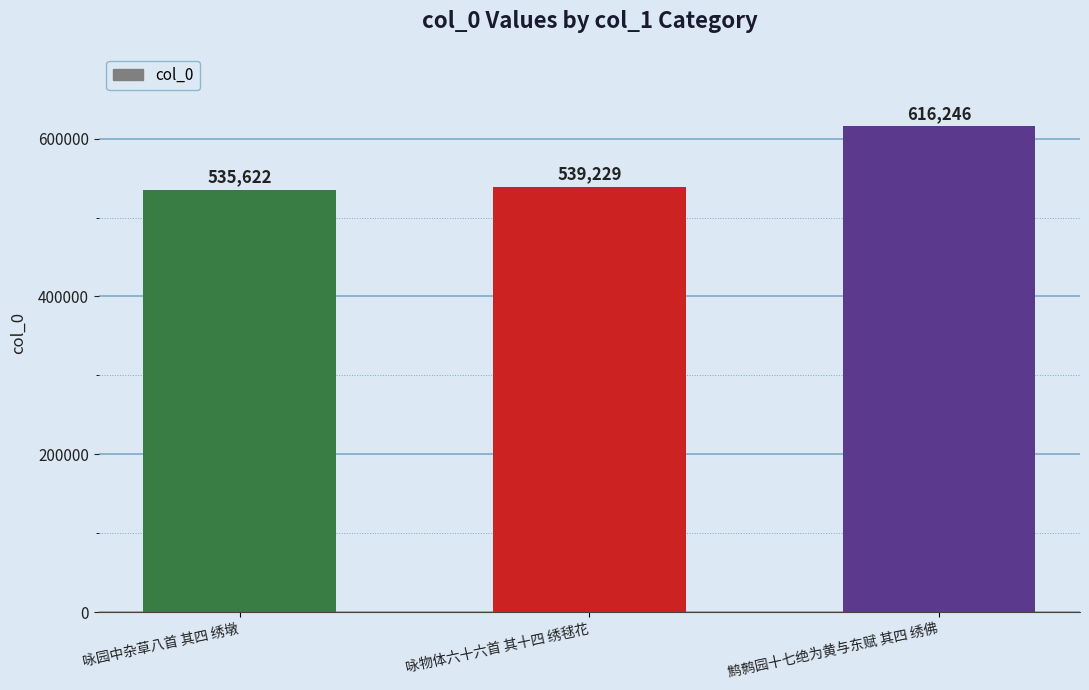

List the labels in order of value, largest first.

鹪鹩园十七绝为黄与东赋 其四 绣佛, 咏物体六十六首 其十四 绣毬花, 咏园中杂草八首 其四 绣墩